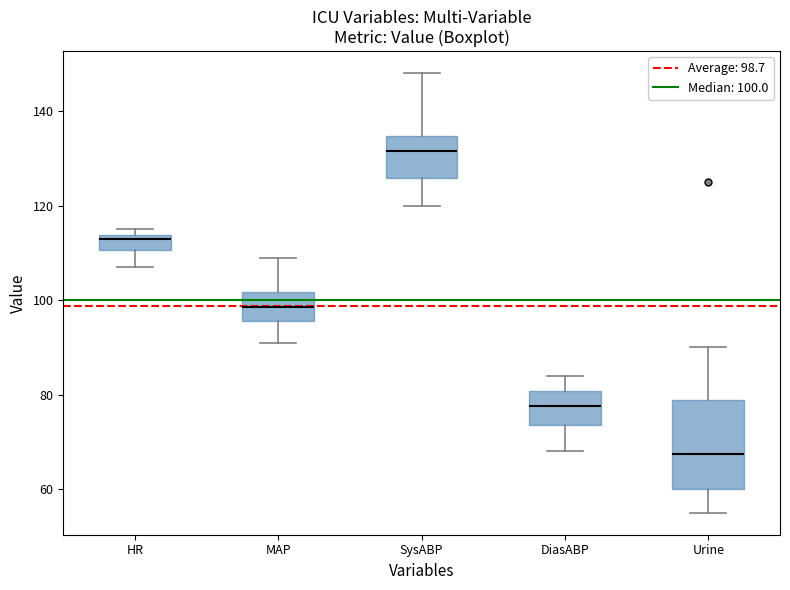

Where does the median line of the box for MAP sit on the y-axis? The values are not printed on the chart, so give them approximately, as read against the axis.

98